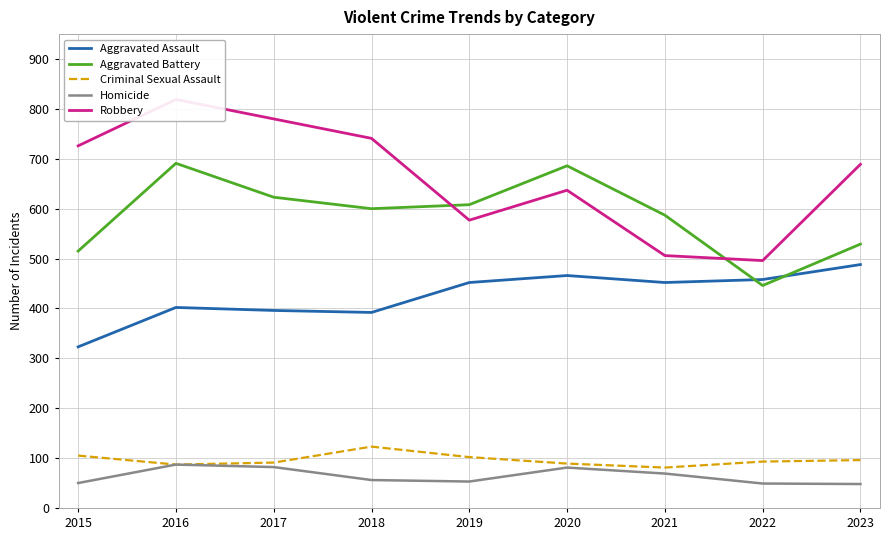

True or false: Robbery and Aggravated Battery cross at least once.

True